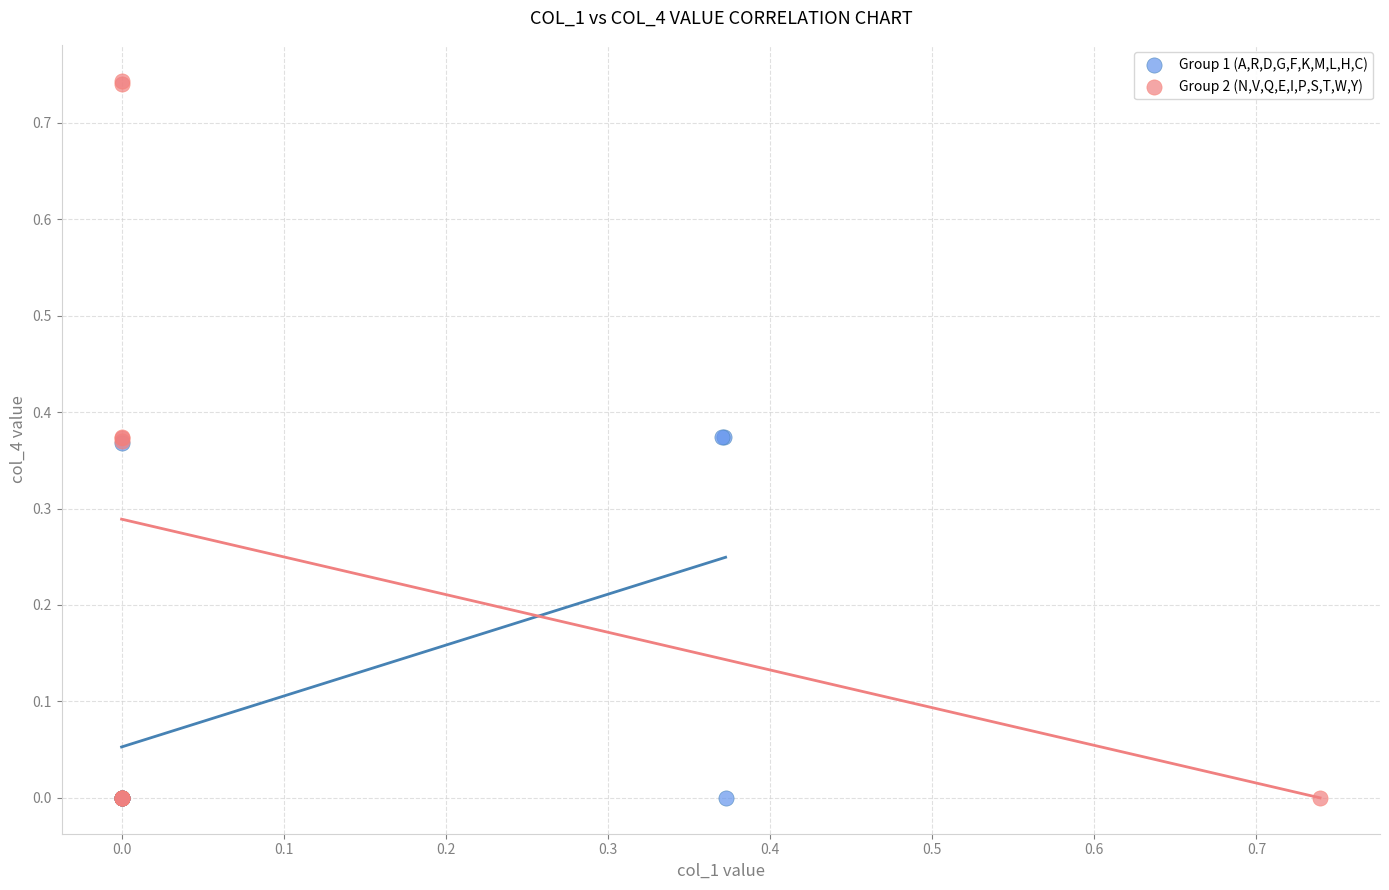

What are all the series names shown in the legend?

Group 1 (A,R,D,G,F,K,M,L,H,C), Group 2 (N,V,Q,E,I,P,S,T,W,Y)